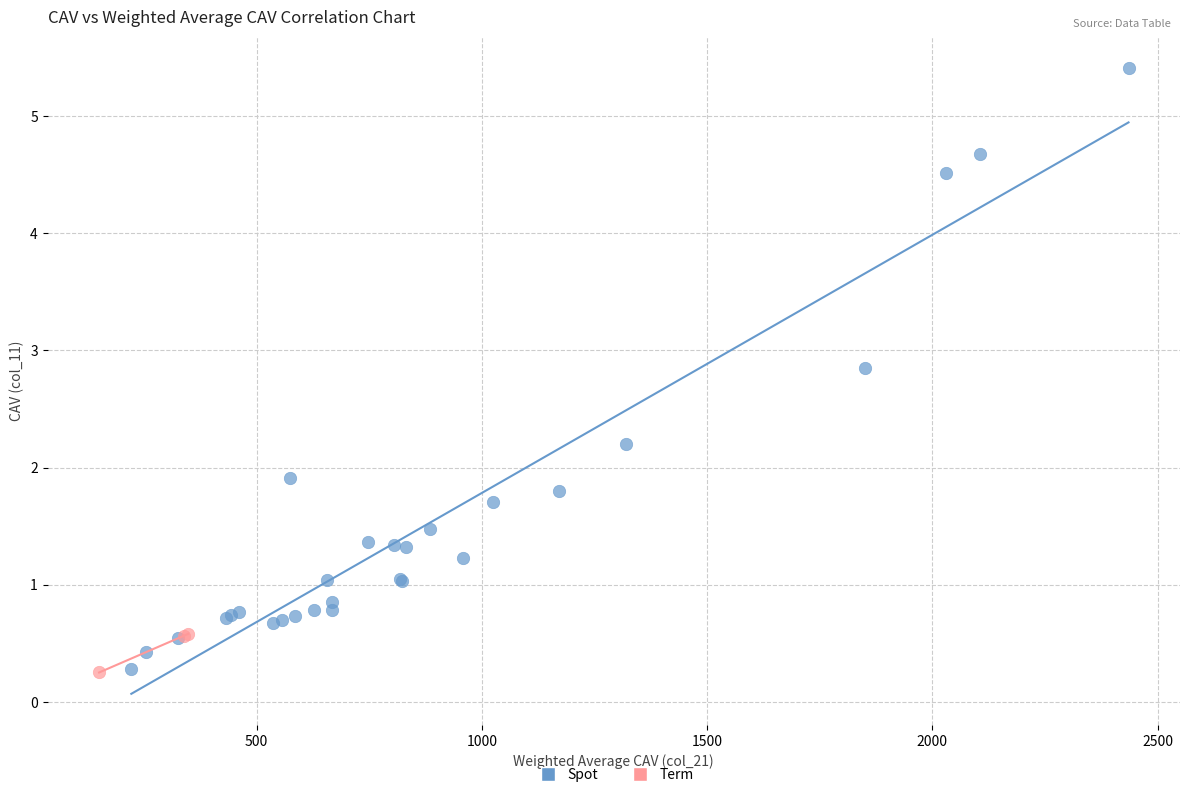

Which series has the largest Y range (max minus min)?

Spot